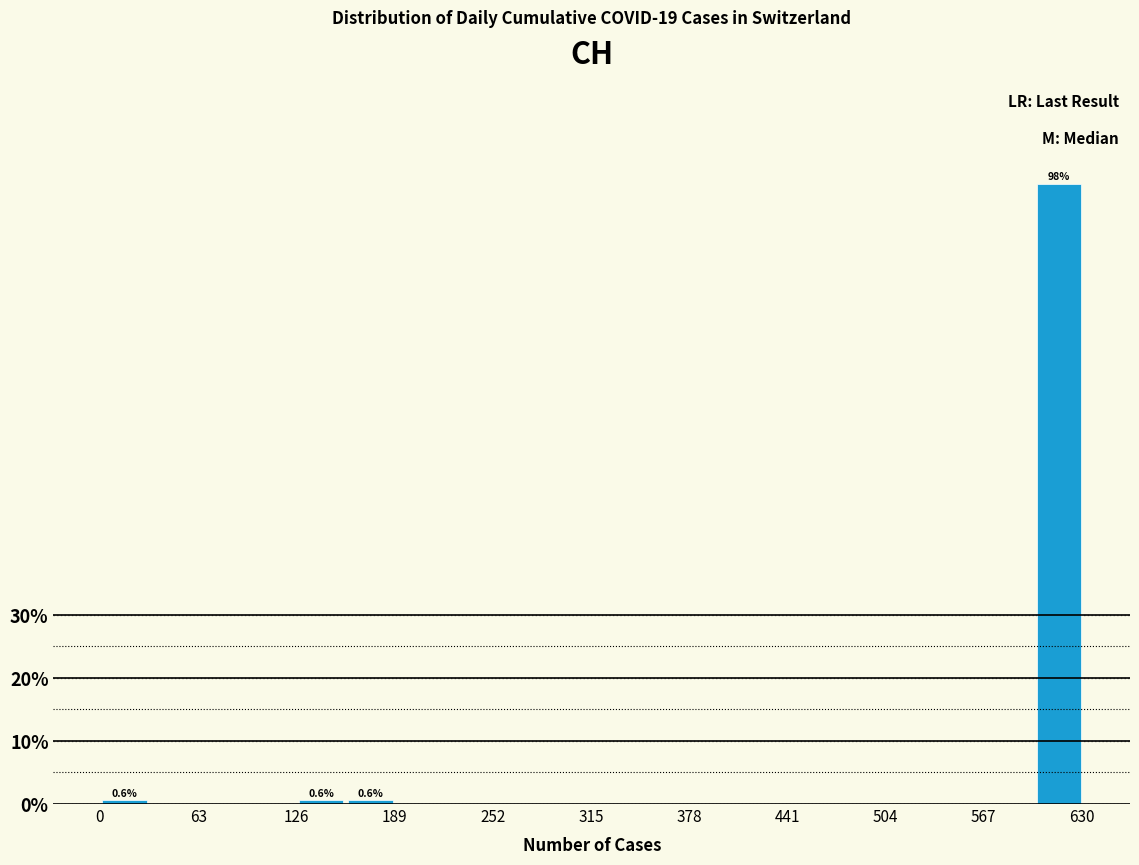

Read against the x-axis, roughly where is the centre of the tallest bar?

620